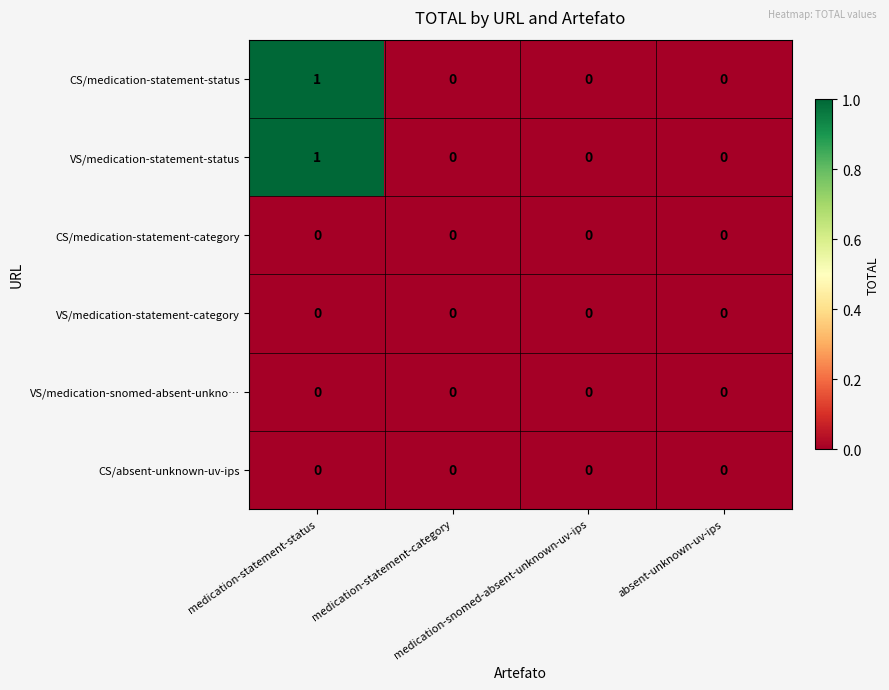

Rank the series at medication-snomed-absent-unknown-uv-ips from highest to lowest value.

CS/medication-statement-status, VS/medication-statement-status, CS/medication-statement-category, VS/medication-statement-category, VS/medication-snomed-absent-unkno…, CS/absent-unknown-uv-ips